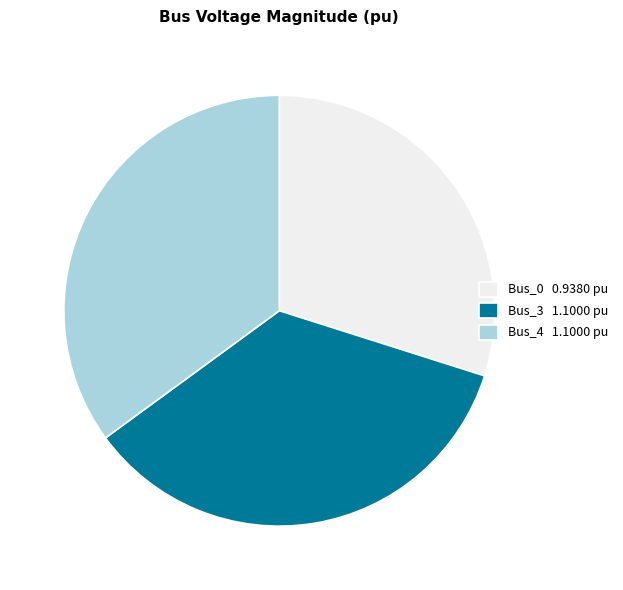

Does Bus_4 represent more than half of the total?

No